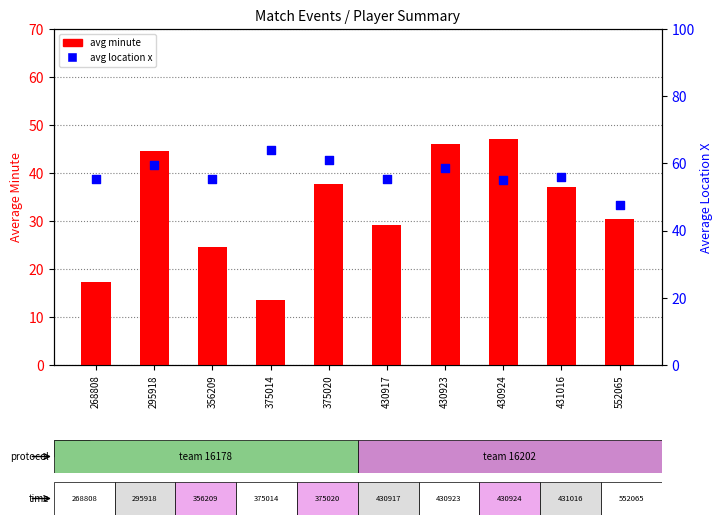

Which series reaches the maximum Y coordinate?

avg location x